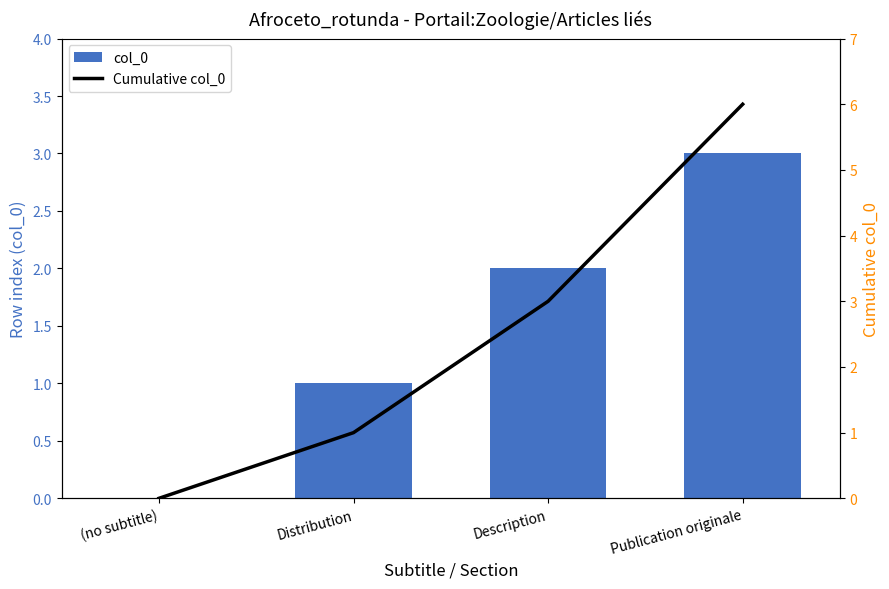

Between Distribution and Description, which series saw the biggest shift?

Cumulative col_0